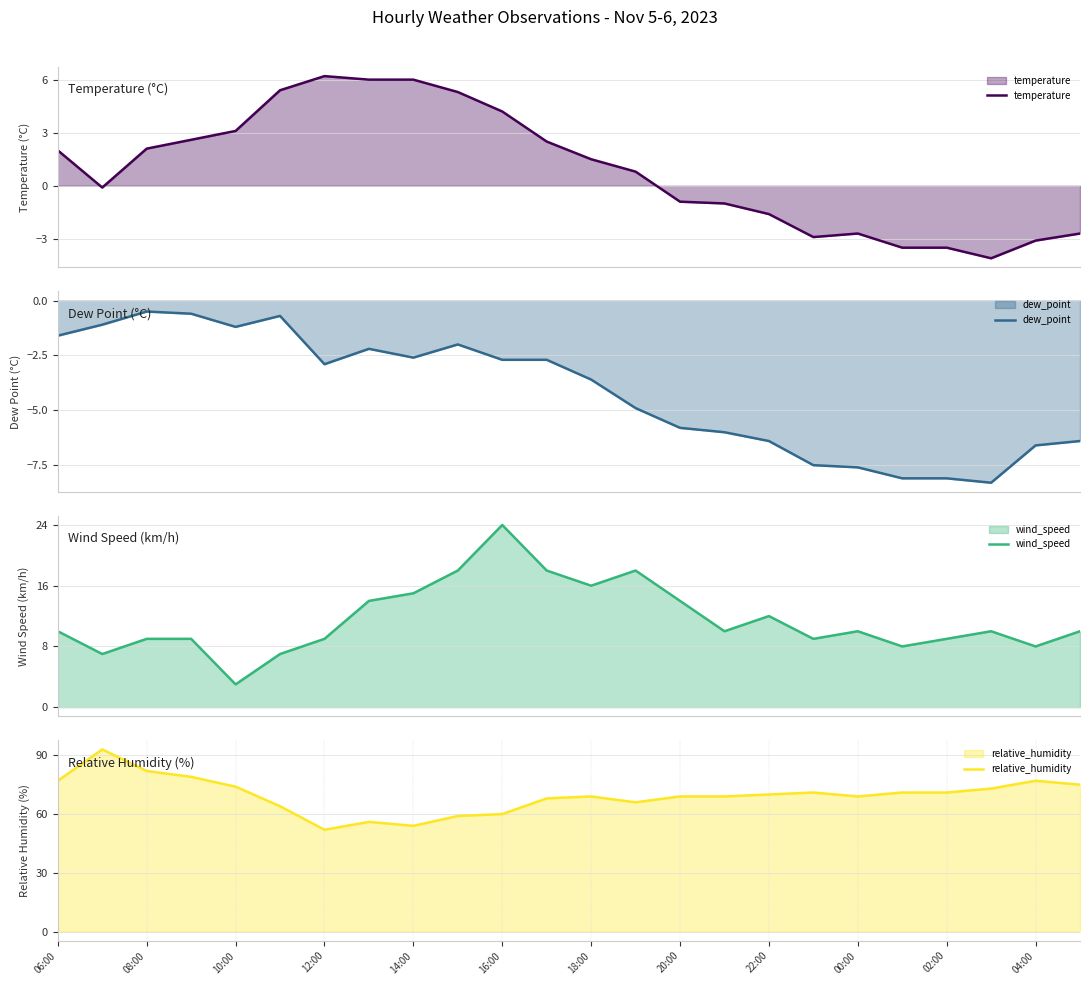

Which series has the largest total across all categories?

relative_humidity